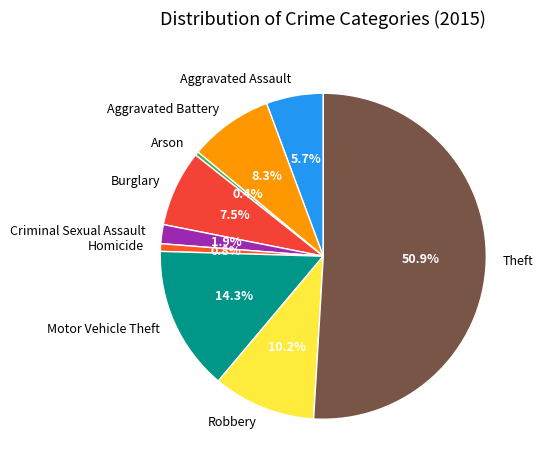

To the nearest percent, what portion does Aggravated Assault represent?

6%